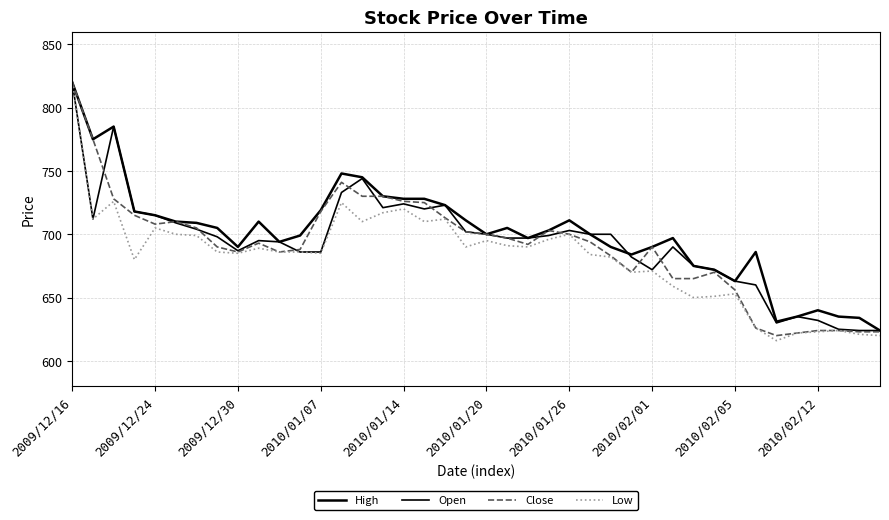

Rank the series by their maximum value, from highest to lowest.

High, Open, Close, Low